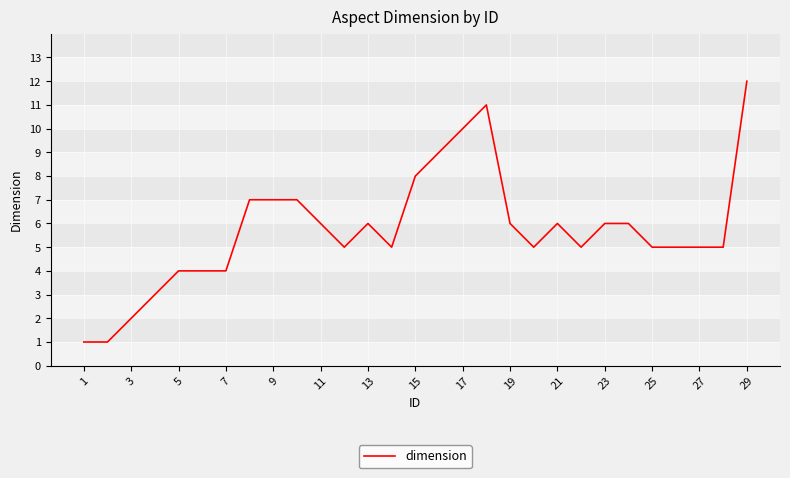

Reading left to right, extract all data points from this chart.

1	1	2	3	4	4	4	7	7	7	6	5	6	5	8	9	10	11	6	5	6	5	6	6	5	5	5	5	12